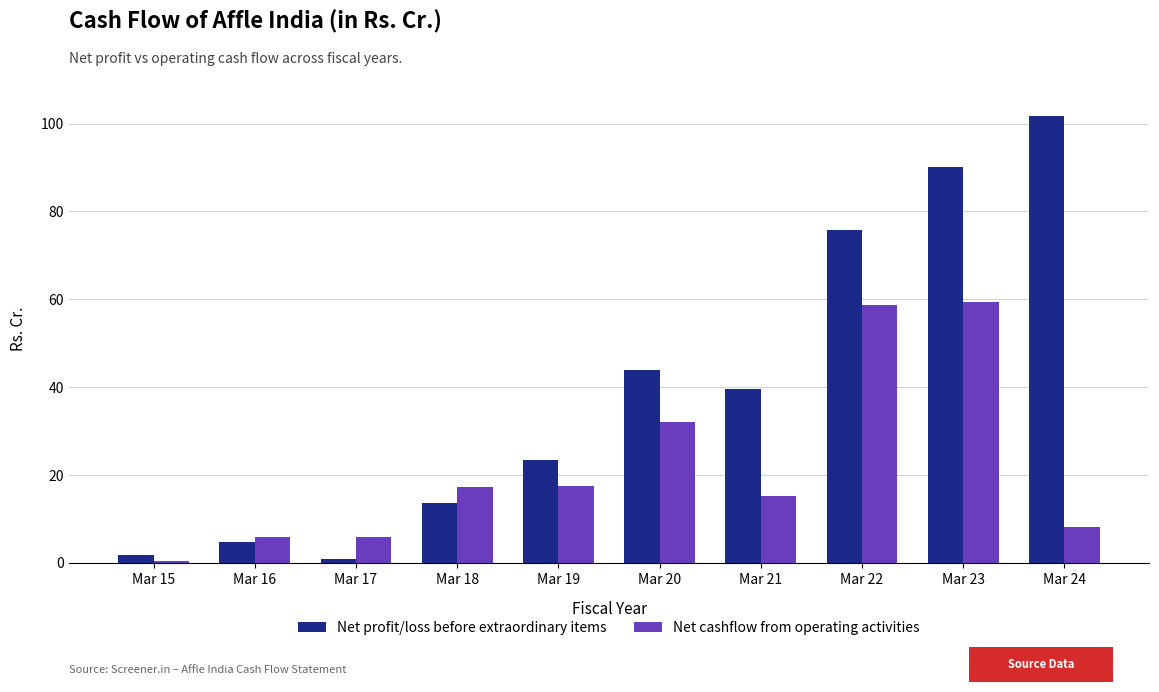

Which series changed the most between Mar 21 and Mar 22?

Net cashflow from operating activities